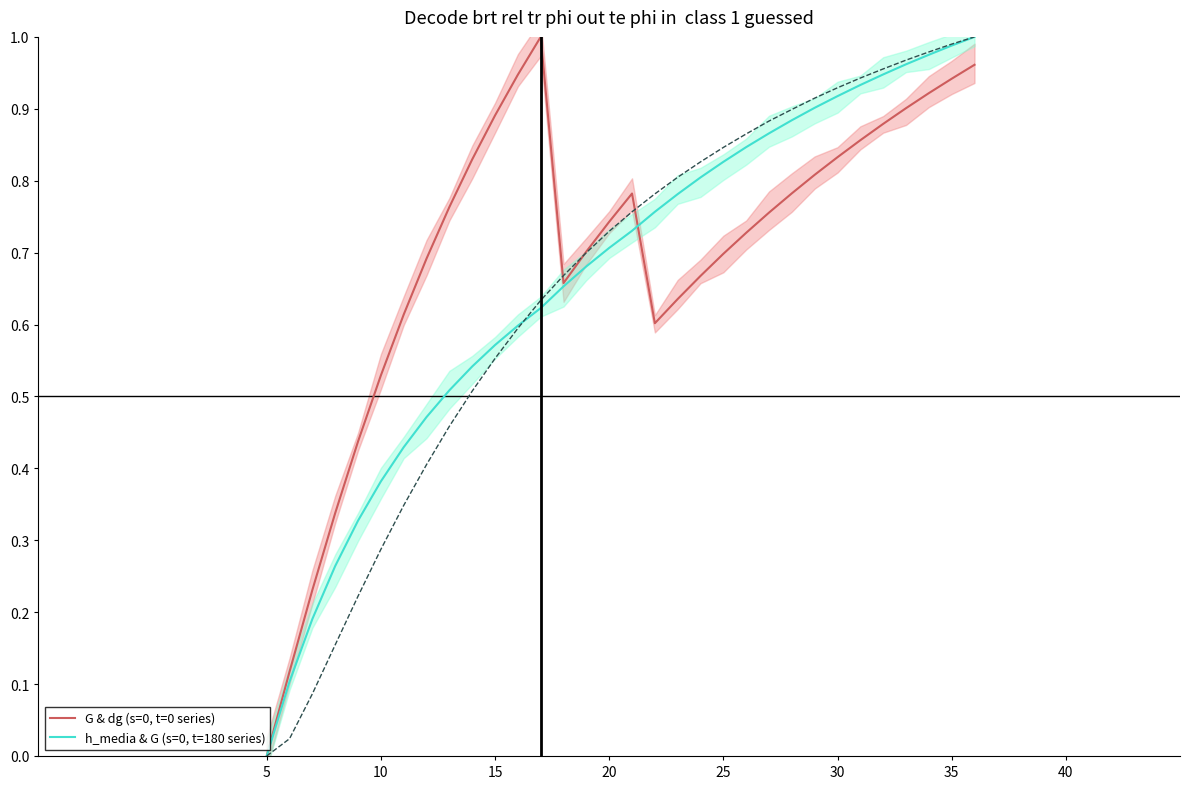

Is it true that G & dg (s=0, t=0 series) equals 0.5 at 5?

False